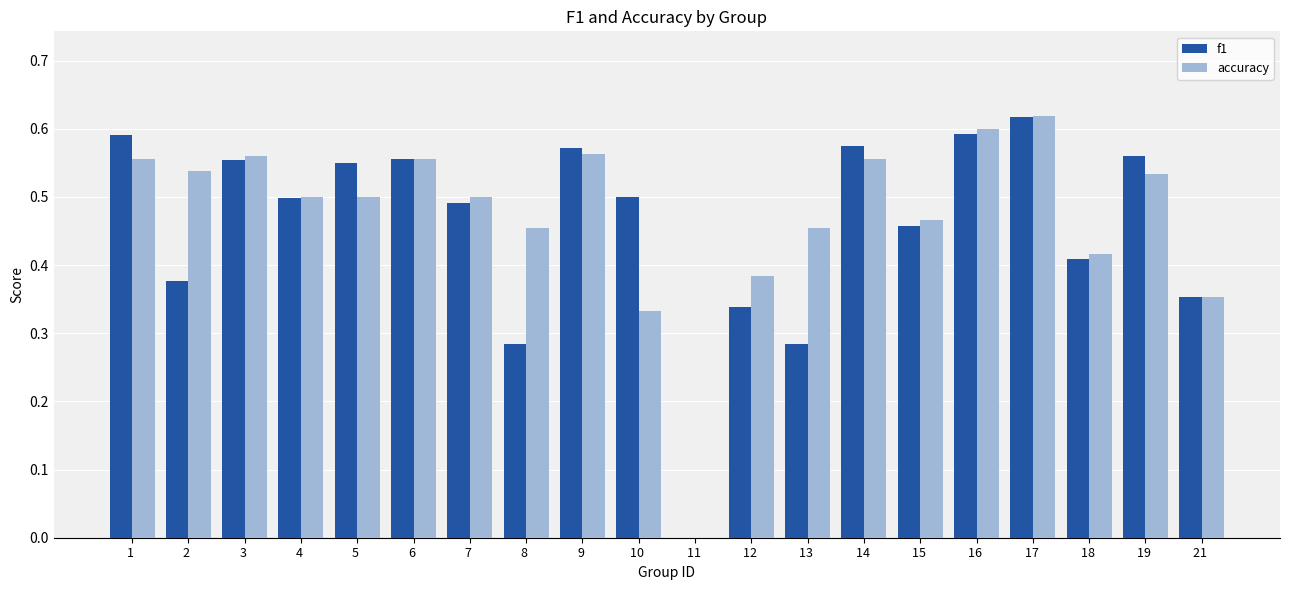

Which category has the highest value across all series?

17 